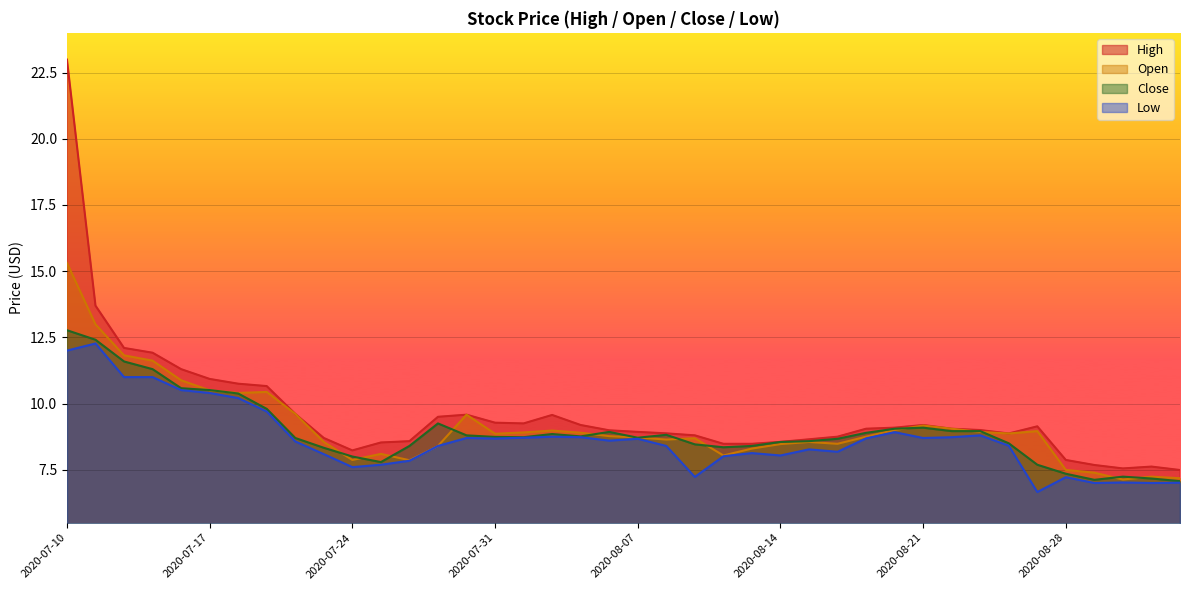

At which label does High reach its minimum?

2020-09-03